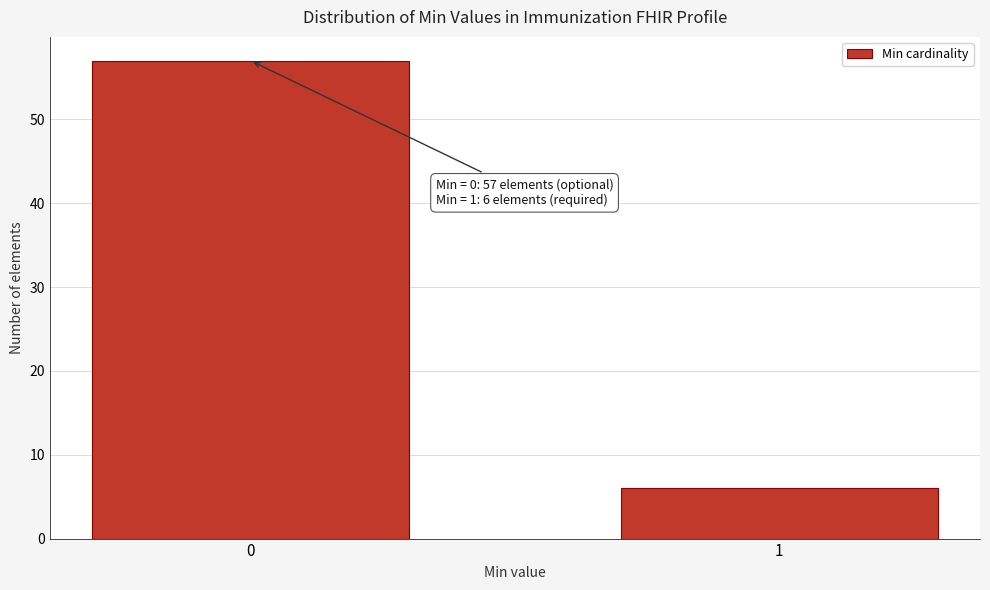

Reading left to right, what are all the values shown in this chart?

57	6